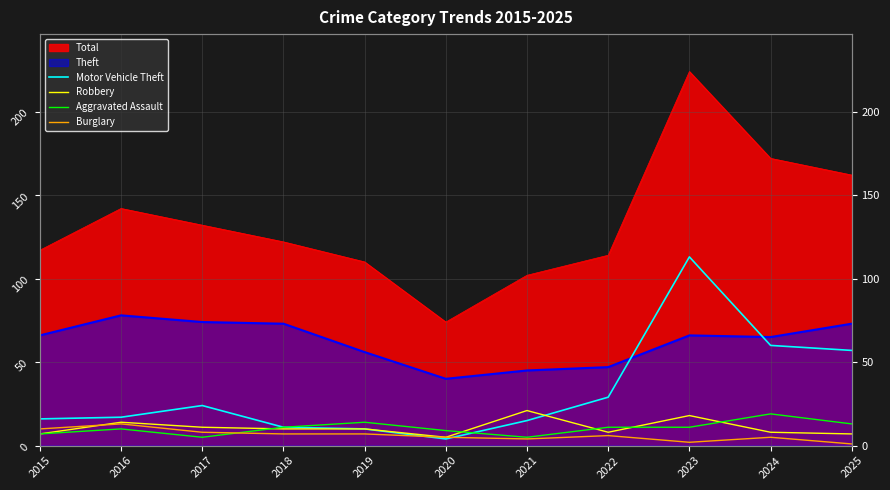

Is it true that Aggravated Assault equals 11 at 2023?

True